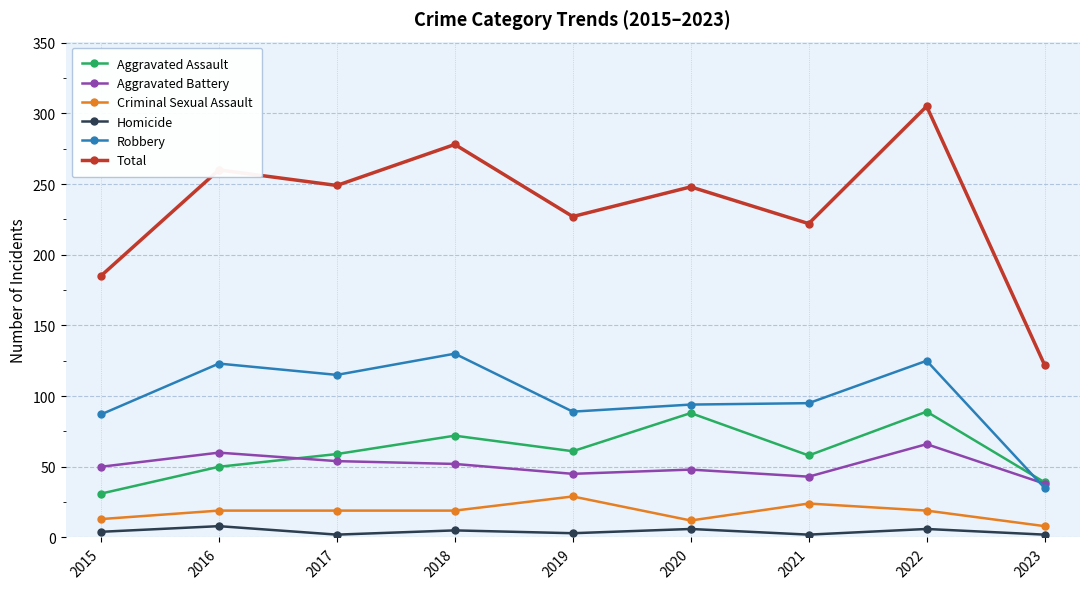

What is the value of the Homicide point at the 9th from the left?

2